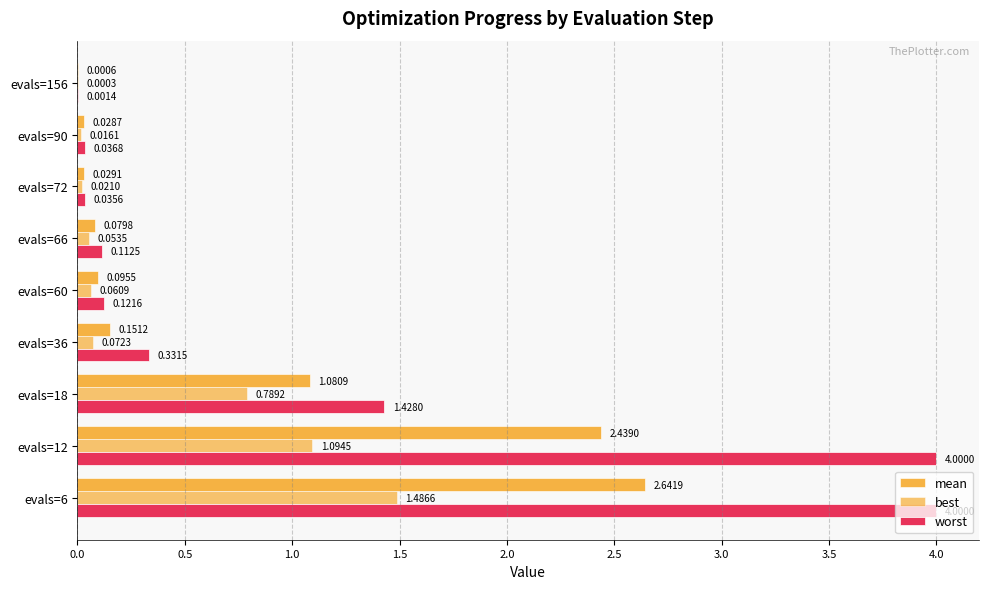

How many categories are shown in the chart?

9